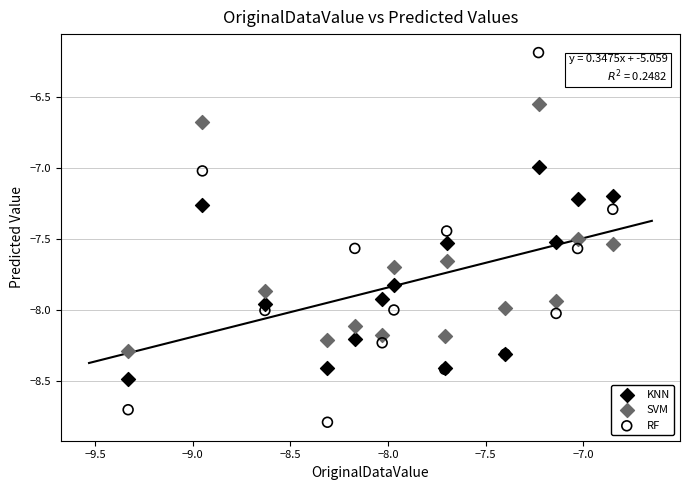

What are all the series names shown in the legend?

KNN, SVM, RF